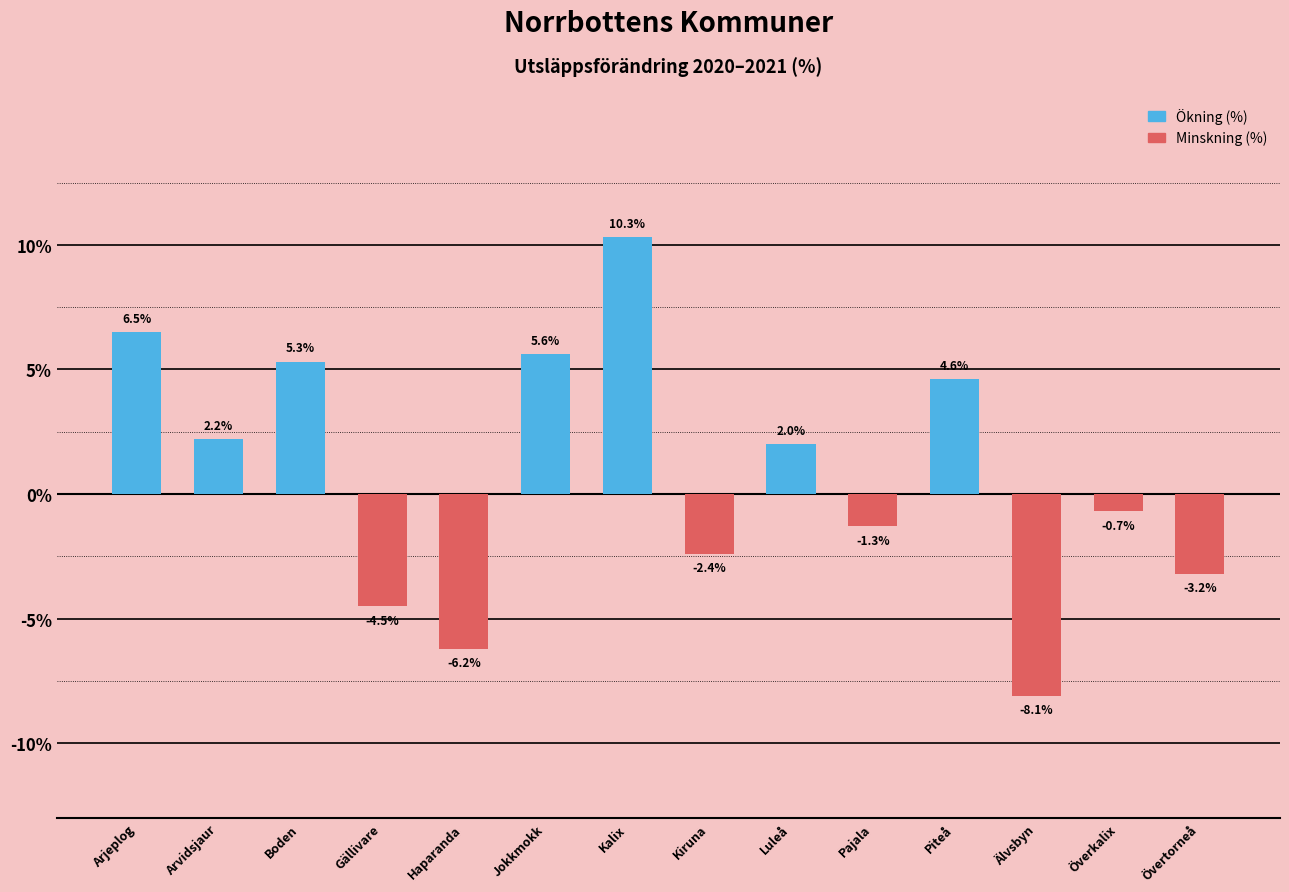

Read the value at Jokkmokk.

5.6